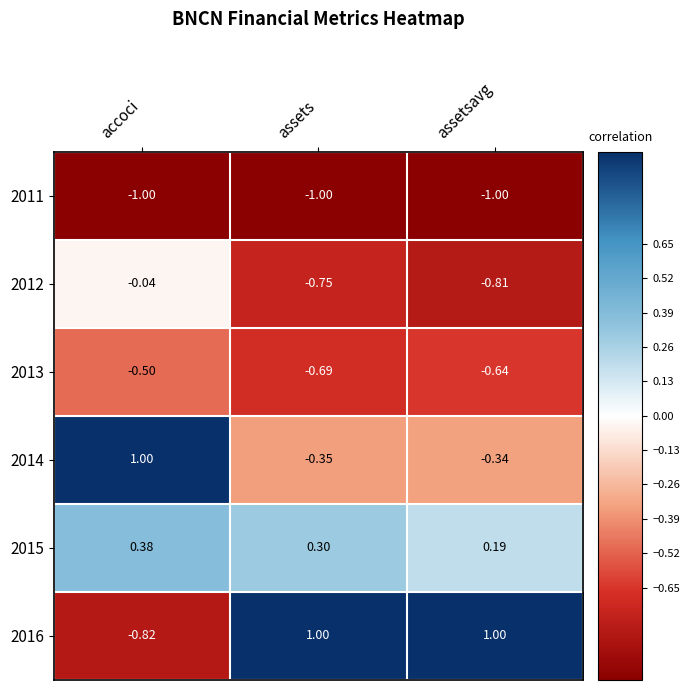

What is the smallest value displayed?

-1.0